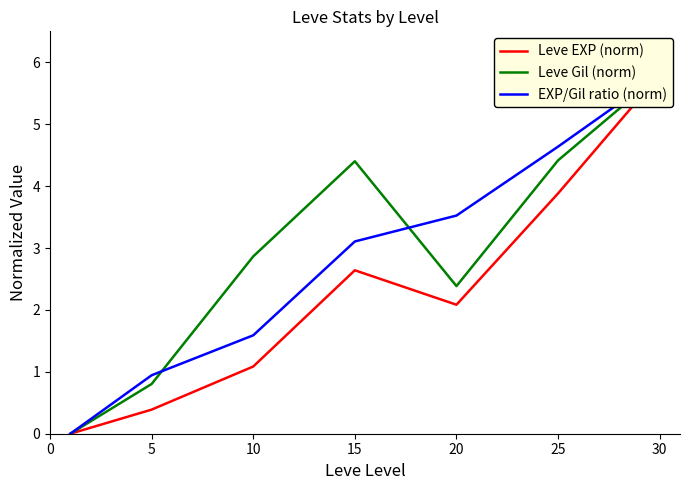

True or false: EXP/Gil ratio (norm) and Leve Gil (norm) cross at least once.

True